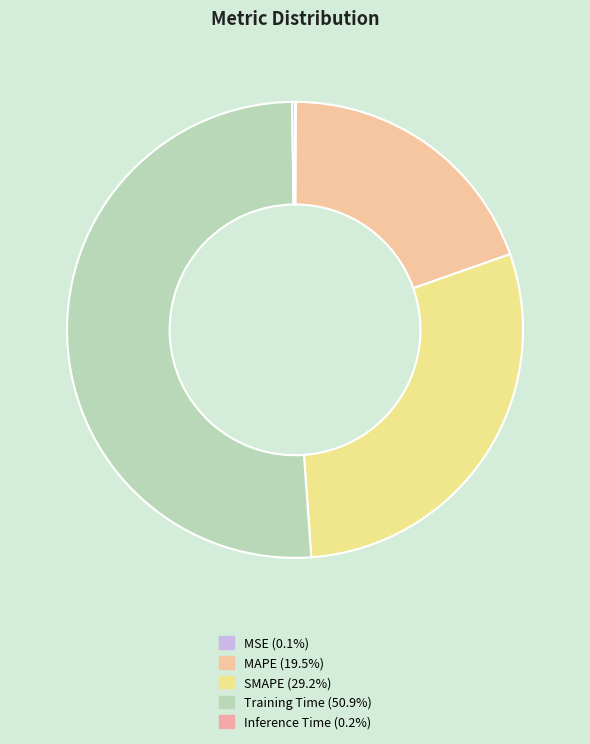

To the nearest percent, what is the average slice percentage?

20%